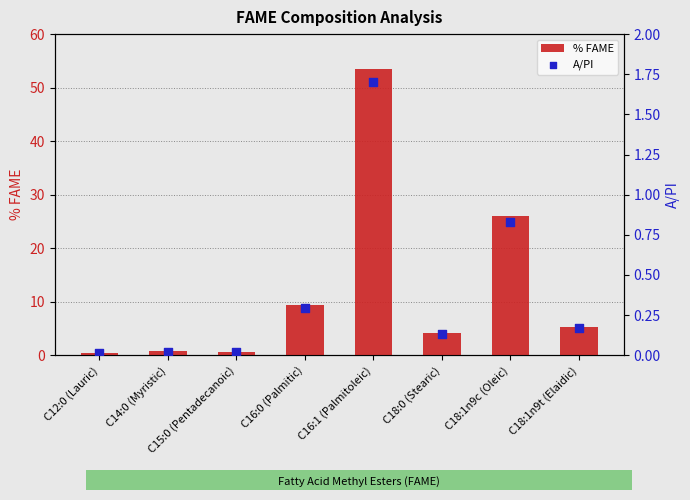

What is the total value across all series at C14:0 (Myristic)?

0.7